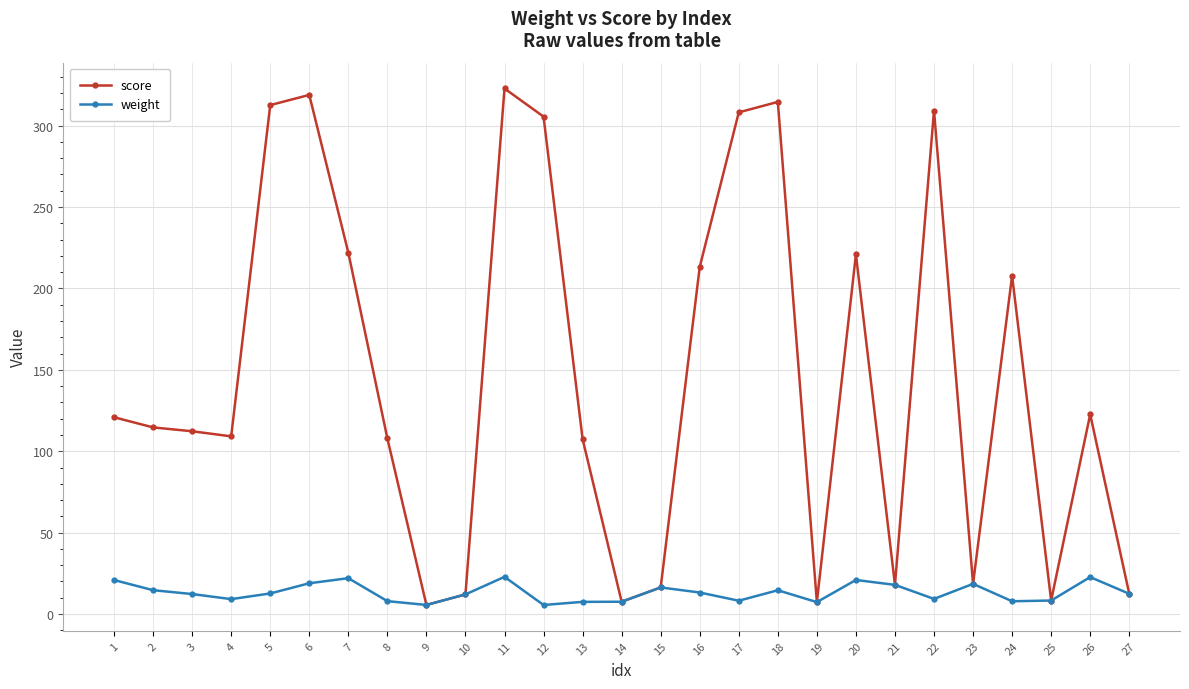

Which series has the largest range (max minus min)?

score